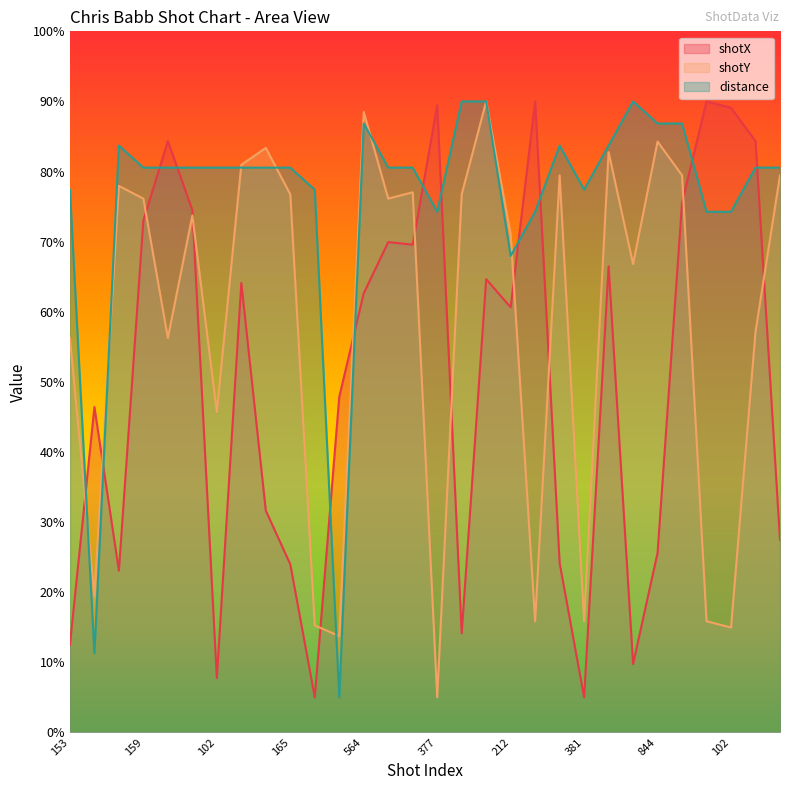

Reading left to right, list all the values displayed in this chart.

shotX: 153=12.5	156=46.4	157=23.1	159=73.0	166=84.3	96=74.5	102=7.7	105=64.1	134=31.6	165=24.0	168=5.0	169=47.9	564=62.6	103=69.9	235=69.6	377=89.5	2001=14.1	207=64.6	212=60.6	251=90.0	253=24.2	381=5.0	385=66.5	399=9.7	844=25.6	846=75.6	100=90.0	102=89.1	149=84.3	151=27.4
shotY: 153=56.2	156=19.5	157=77.9	159=76.1	166=56.2	96=73.7	102=45.7	105=81.0	134=83.4	165=76.7	168=15.2	169=13.7	564=88.5	103=76.1	235=77.0	377=5.0	2001=76.7	207=90.0	212=71.0	251=15.9	253=79.5	381=15.9	385=82.8	399=66.8	844=84.3	846=79.5	100=15.9	102=14.9	149=57.1	151=79.5
distance: 153=77.4	156=11.3	157=83.7	159=80.6	166=80.6	96=80.6	102=80.6	105=80.6	134=80.6	165=80.6	168=77.4	169=5.0	564=86.9	103=80.6	235=80.6	377=74.3	2001=90.0	207=90.0	212=68.0	251=74.3	253=83.7	381=77.4	385=83.7	399=90.0	844=86.9	846=86.9	100=74.3	102=74.3	149=80.6	151=80.6